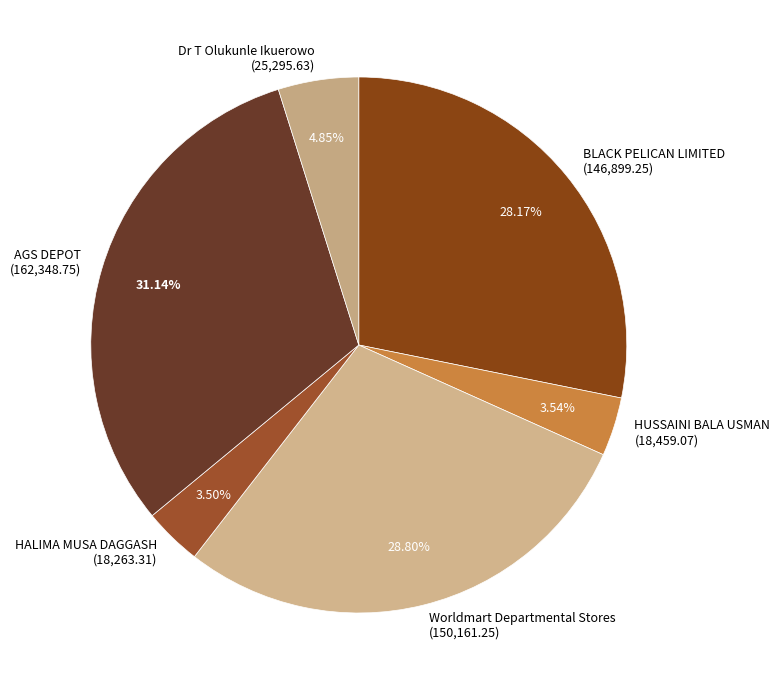

Does any single category account for the majority?

No